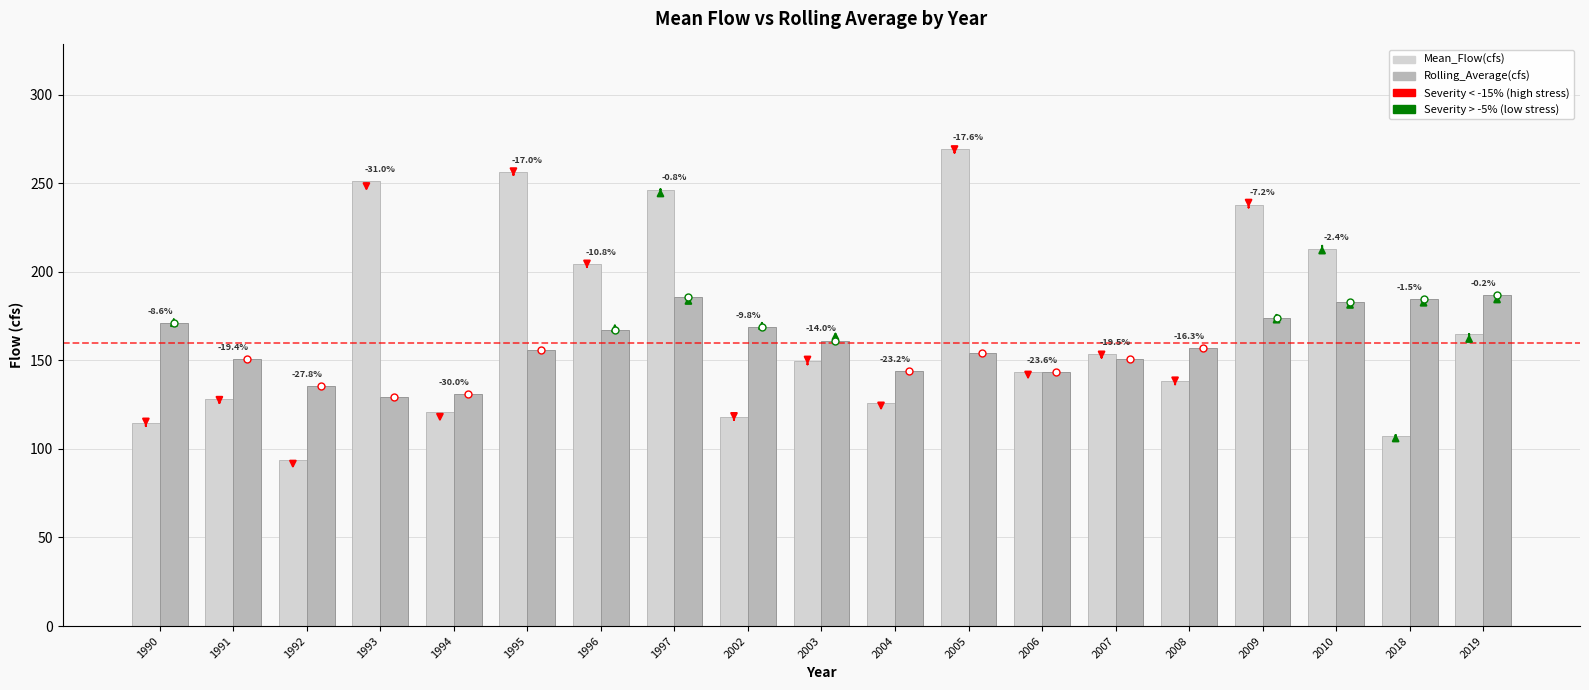

Are the bars grouped side by side (vs. stacked)?

Yes